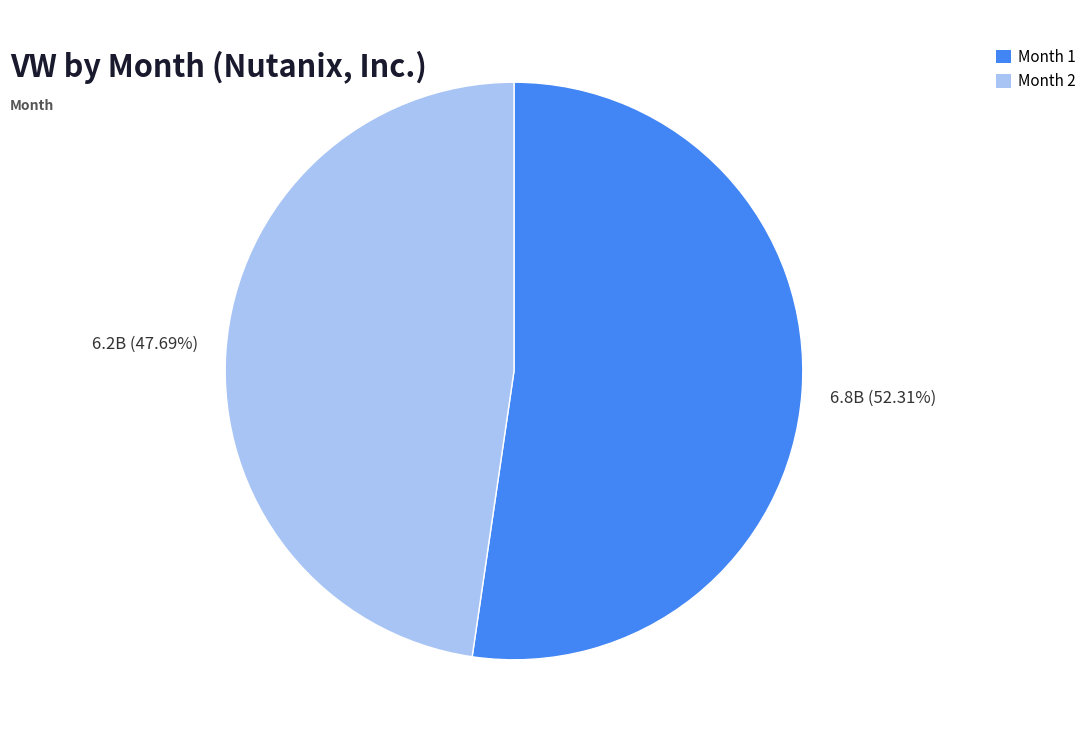

Count the number of slices in the pie.

2